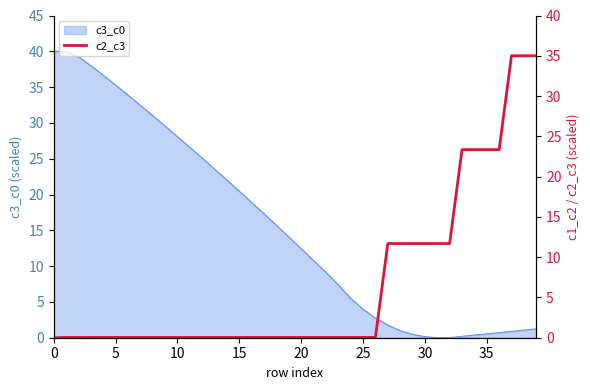

What is the maximum value shown in the chart?

35.0